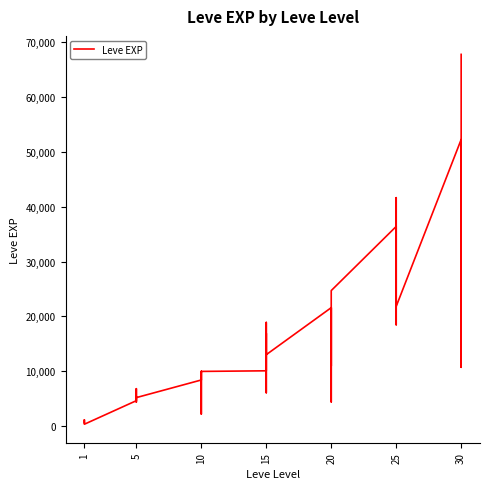

The value at 30 is 71094. True or false?

False